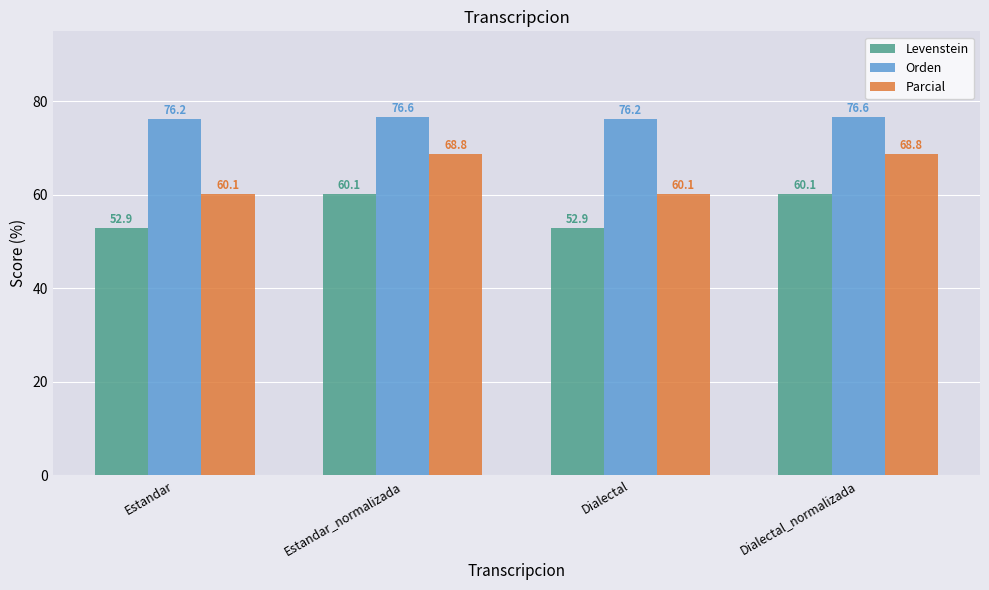

What are all the series names shown in the legend?

Levenstein, Orden, Parcial